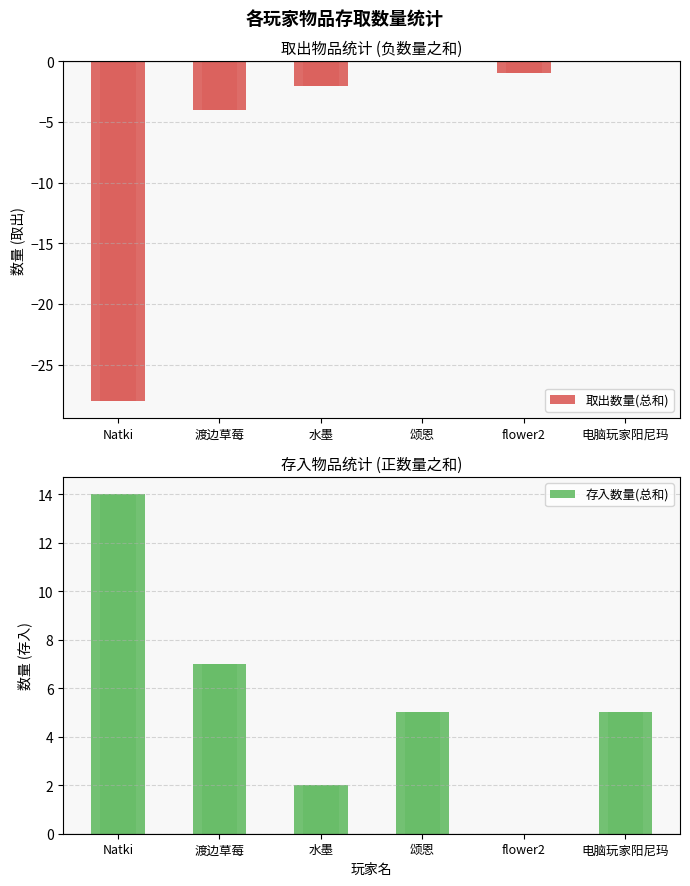

At which label does 取出数量(总和) first exceed -1?

颂恩